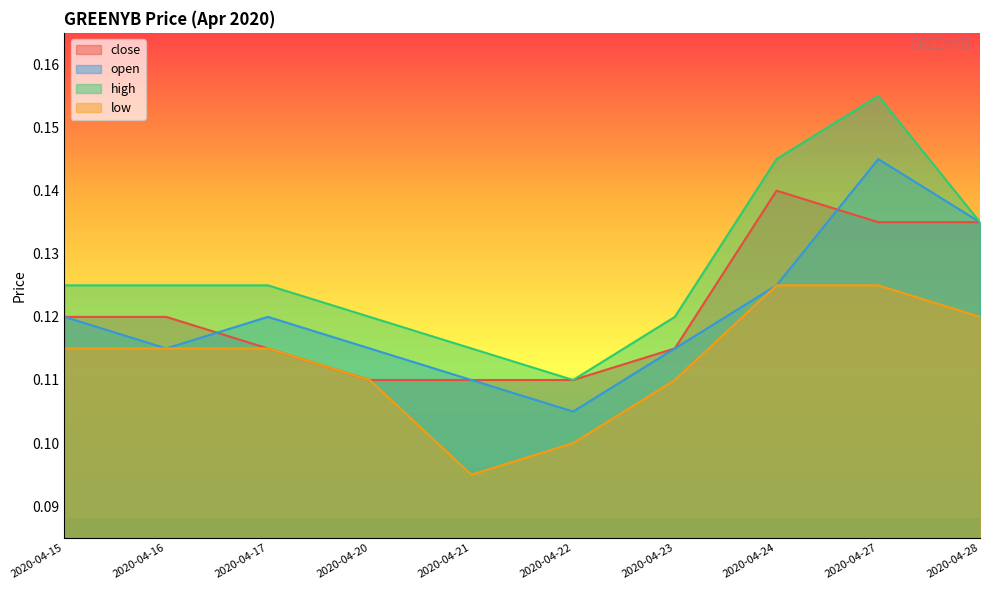

Reading right to left, extract all data points from this chart.

close: 0.1	0.1	0.1	0.1	0.1	0.1	0.1	0.1	0.1	0.1
open: 0.1	0.1	0.1	0.1	0.1	0.1	0.1	0.1	0.1	0.1
high: 0.1	0.2	0.1	0.1	0.1	0.1	0.1	0.1	0.1	0.1
low: 0.1	0.1	0.1	0.1	0.1	0.1	0.1	0.1	0.1	0.1